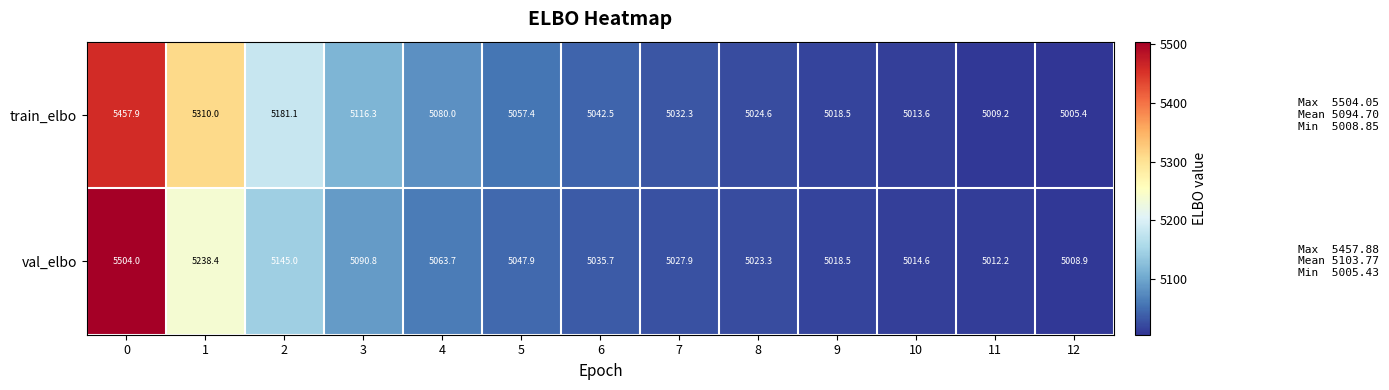

Between 5 and 10, which series saw the biggest shift?

train_elbo